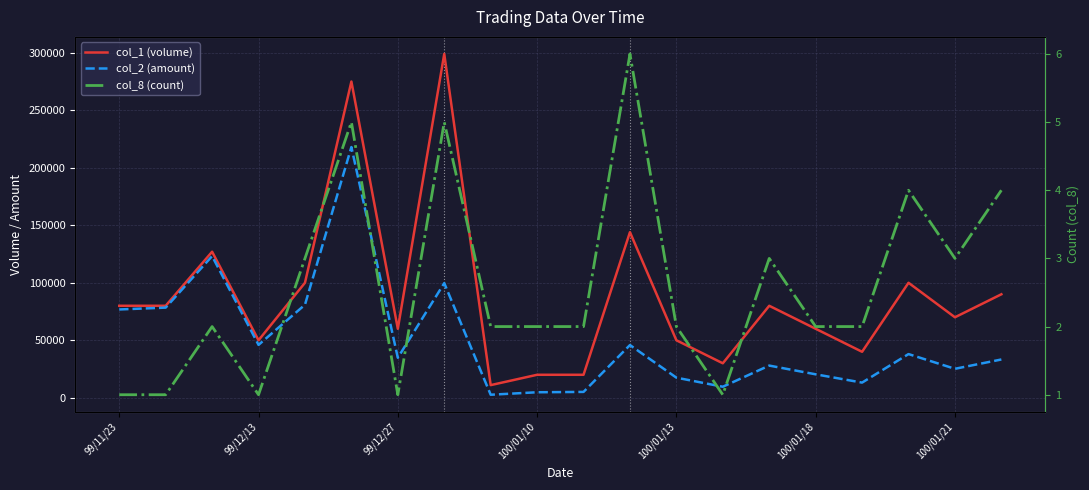

True or false: col_2 (amount) and col_8 (count) cross at least once.

False